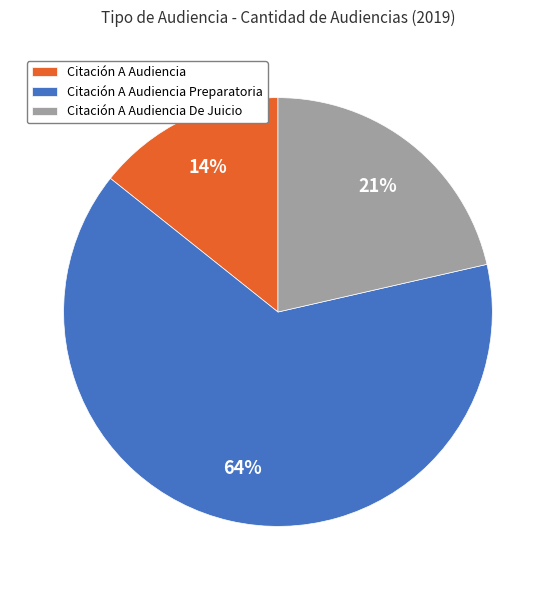

Rank the categories by value from highest to lowest.

Citación A Audiencia Preparatoria, Citación A Audiencia De Juicio, Citación A Audiencia